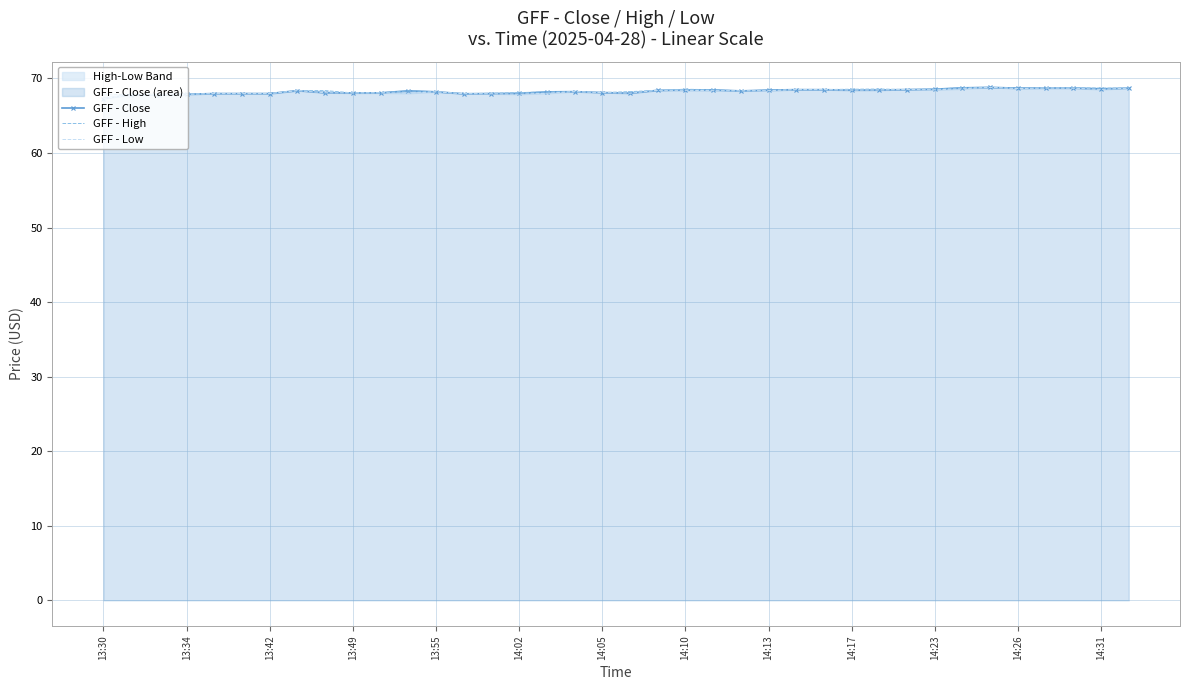

At 17, list the series in order from smallest to largest.

GFF - Close, GFF - High, GFF - Low